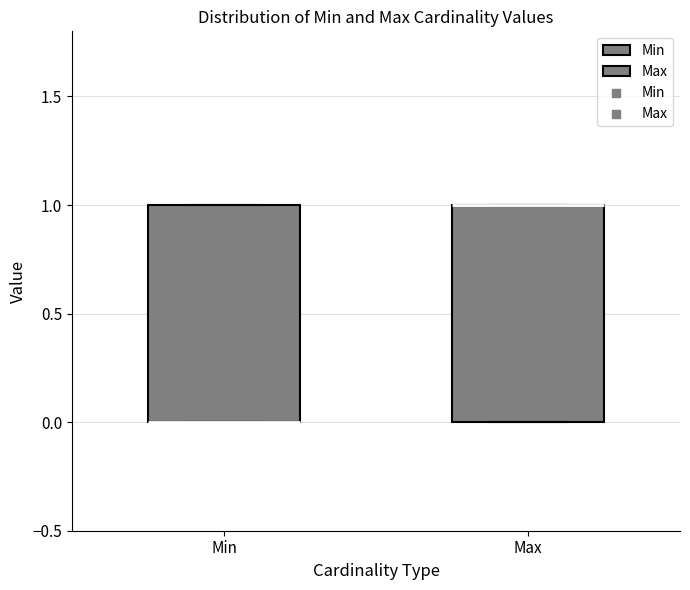

Reading left to right, read every box against the y-axis: the position of its median line, the range the box covers, and the ends of its whiskers. The values are not printed on the chart, so give them approximately, as read against the axis.

Min: median 0 (drawn on the box's lower edge), box 0 to 1, whiskers 0 to 1
Max: median 1 (drawn on the box's upper edge), box 0 to 1, whiskers 0 to 1